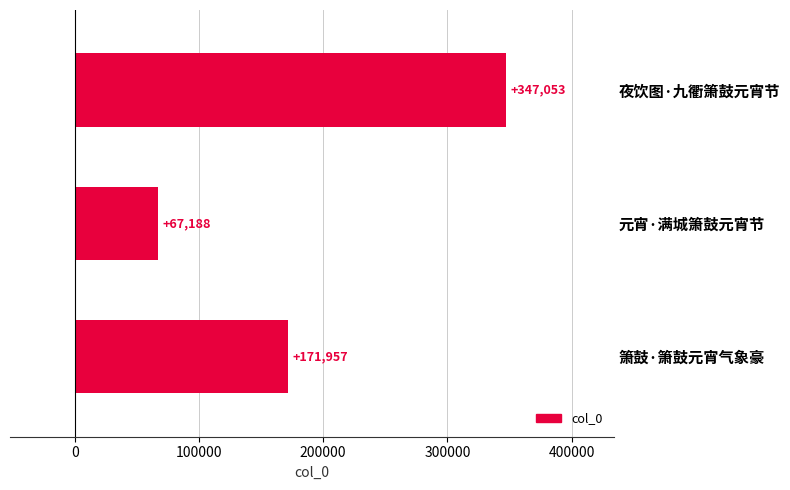

True or false: the data shows 347053 at 夜饮图·九衢箫鼓元宵节.

True